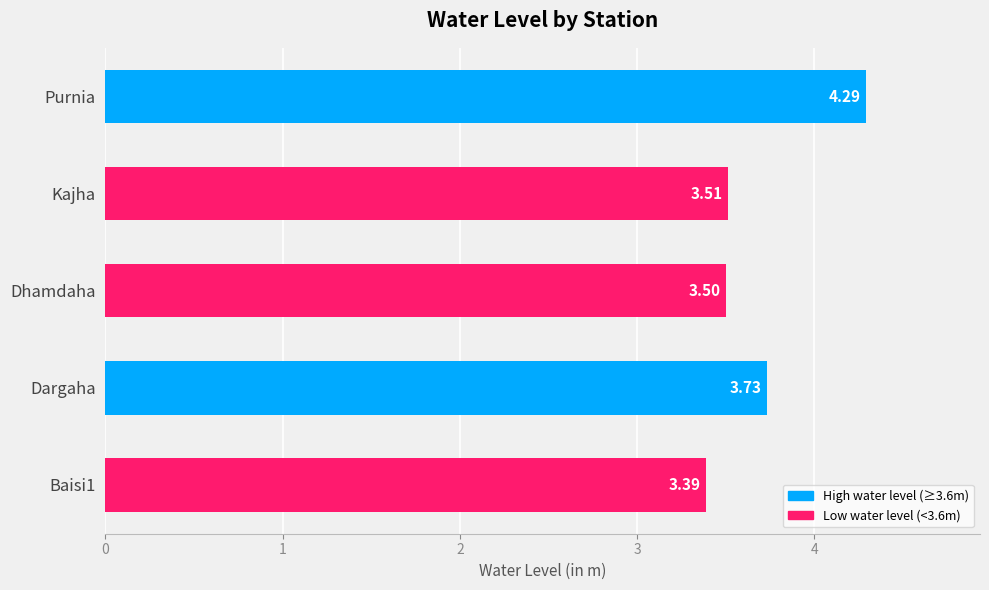

What is the sum of the values at Dhamdaha and Kajha?

7.0